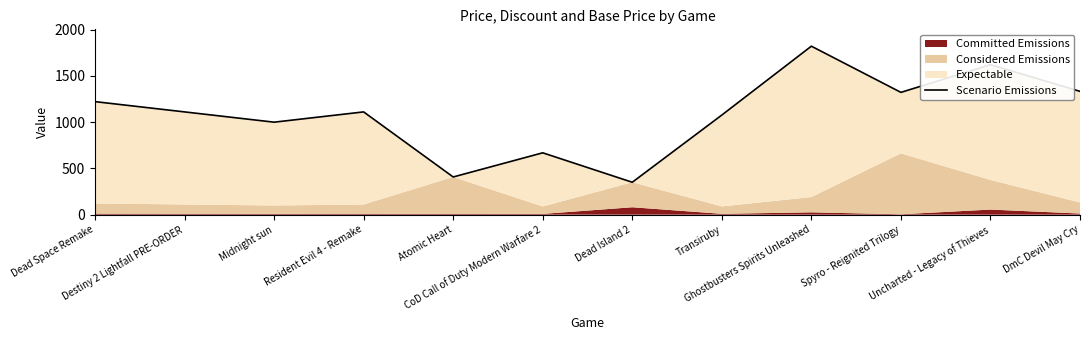

What is the difference between the values at CoD Call of Duty Modern Warfare 2 and Dead Space Remake?

553